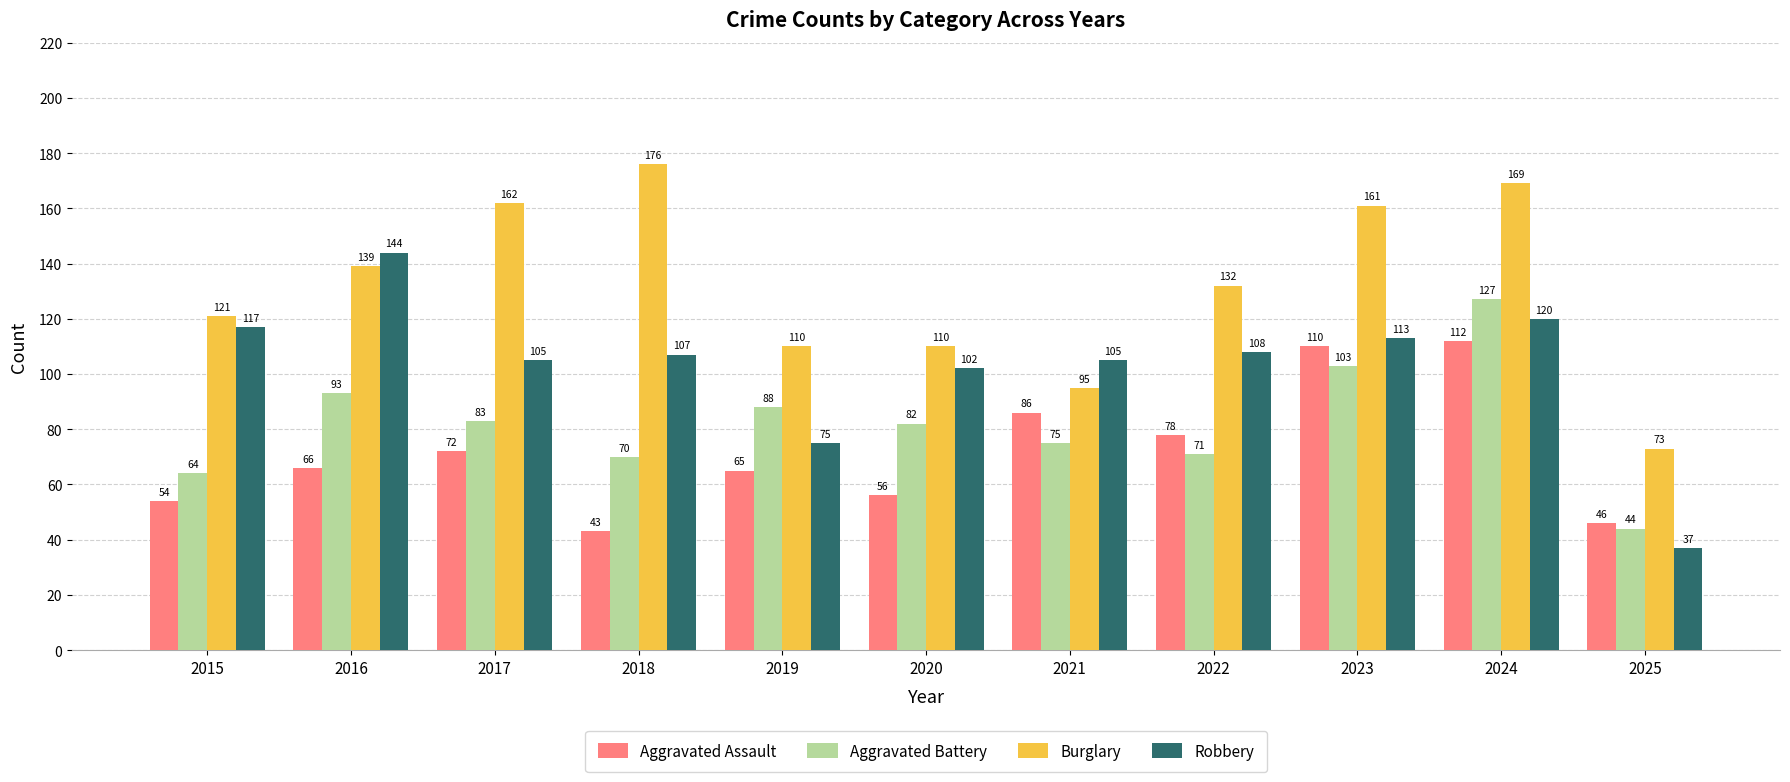

Count the number of categories in the chart.

11